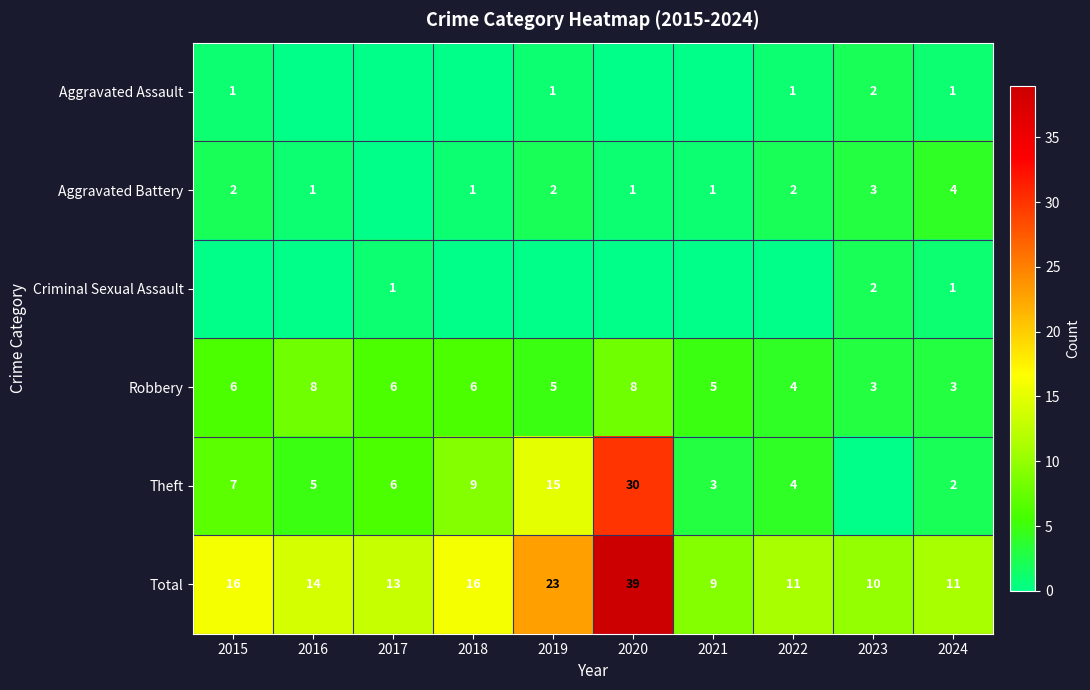

The Robbery series shows 6 at 2015. True or false?

True